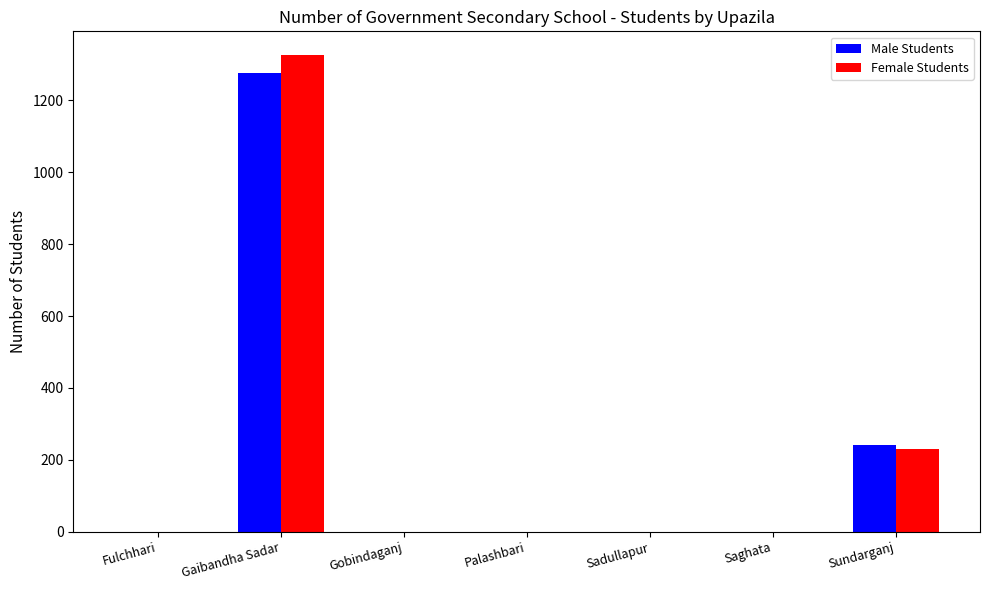

Are the bars horizontal?

No